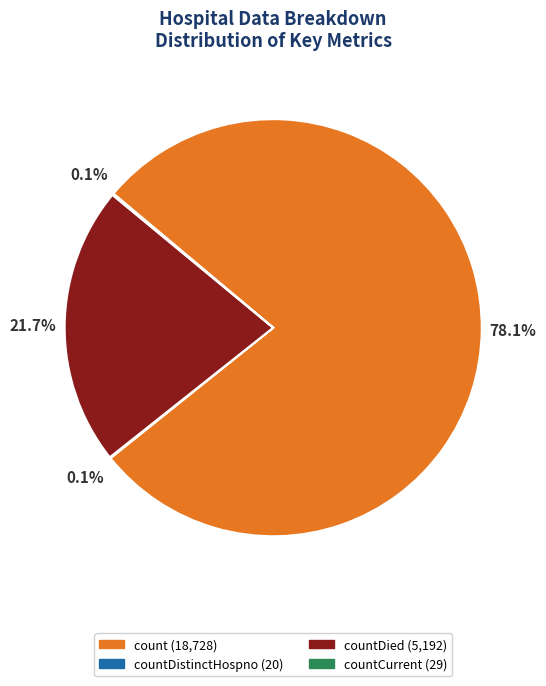

Is there a majority slice in this chart?

Yes